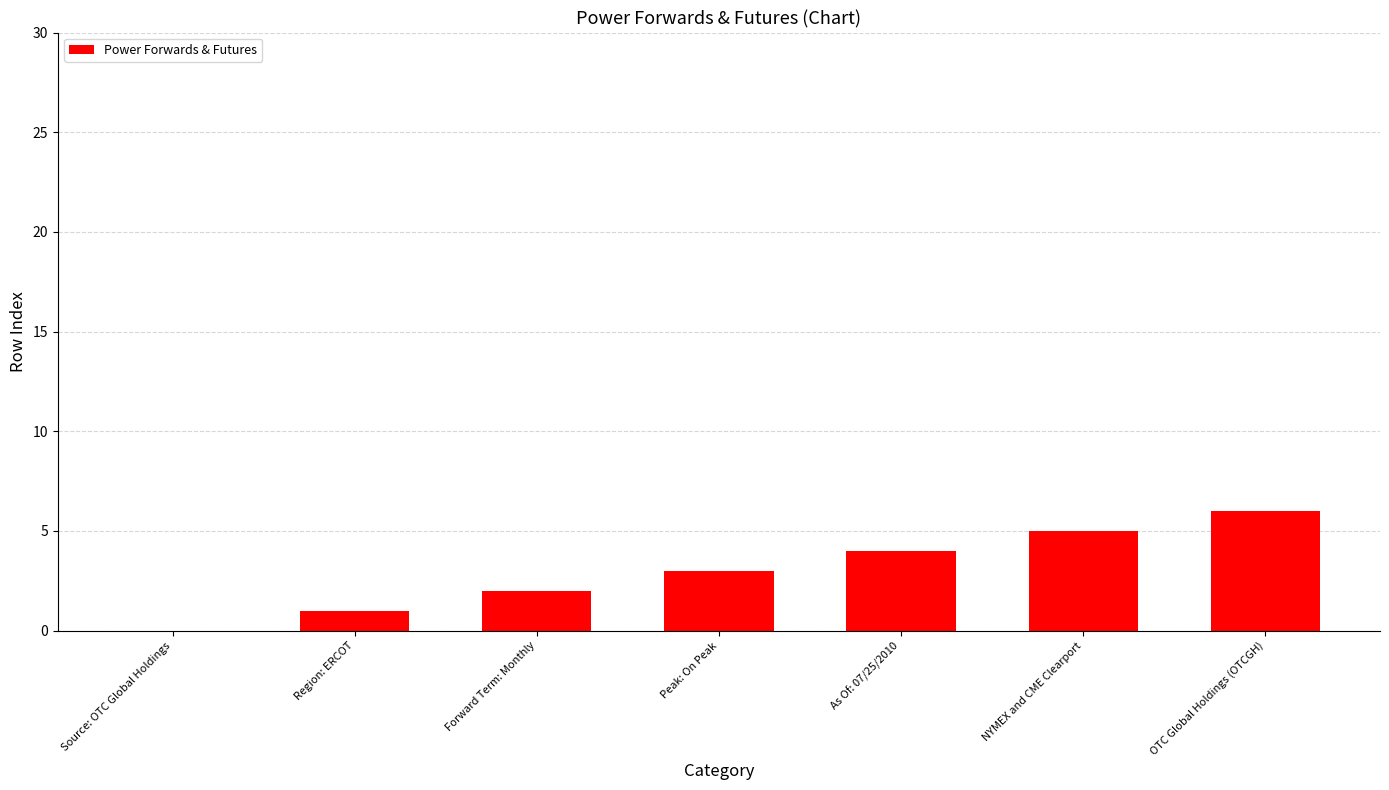

What is the average value?

3